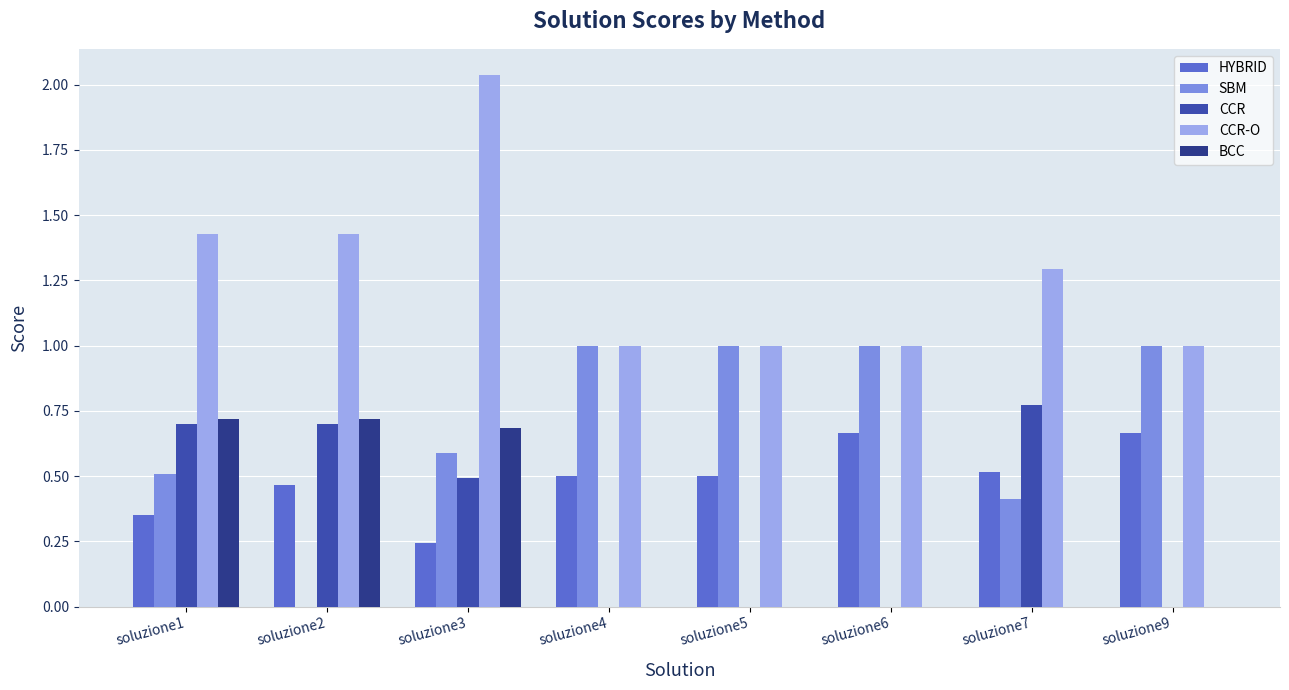

What is the total value across all series at soluzione1?

3.7